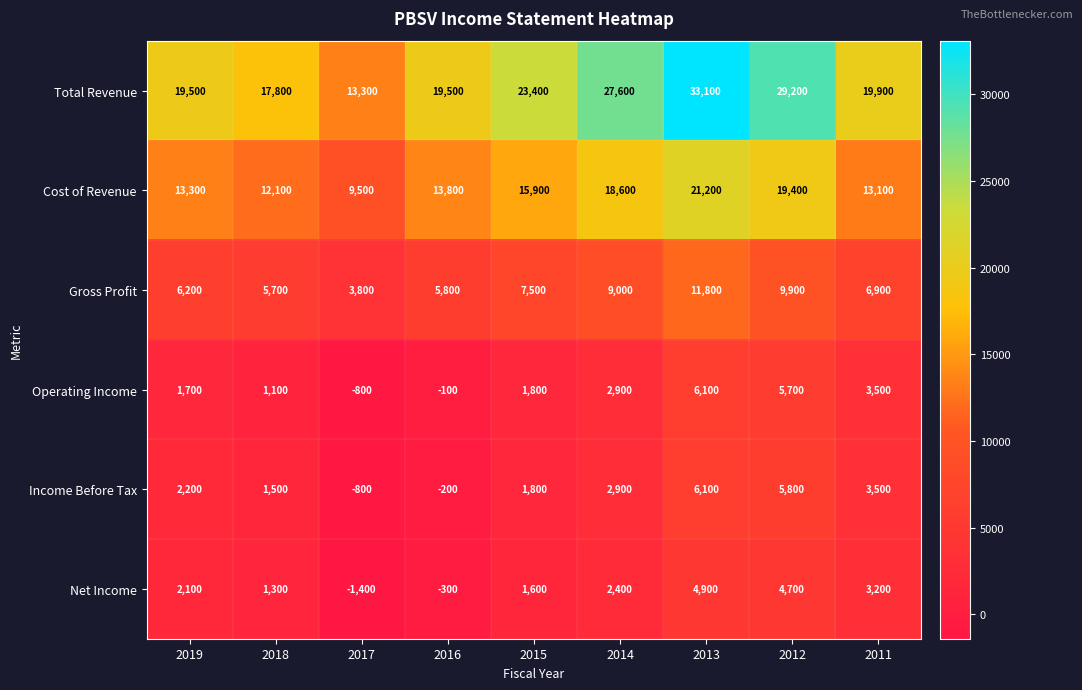

Which series changed the most between 2012 and 2011?

Total Revenue